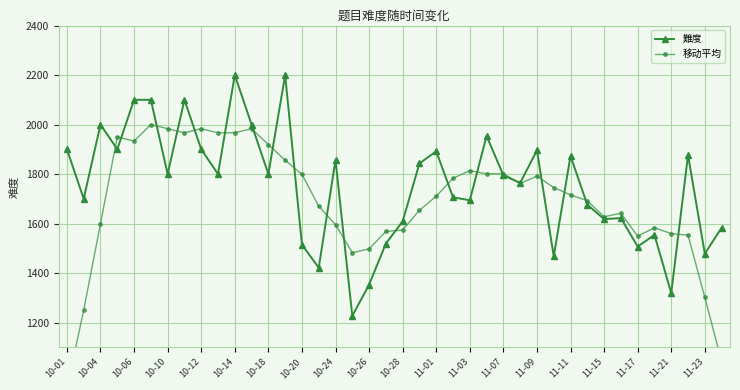

In 難度, how many points are higher than both neighbors (excluding endpoints)?

12